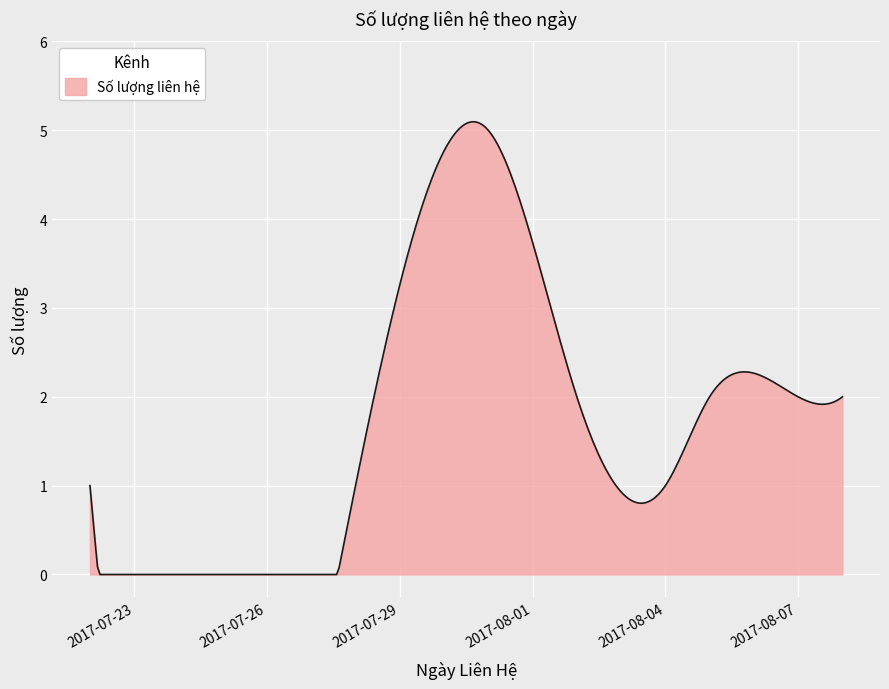

Does the chart display data point markers on the line(s)?

No